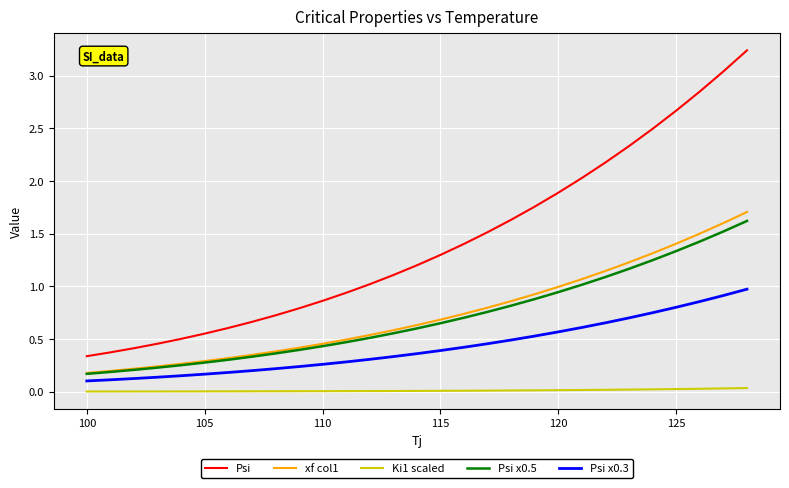

How many distinct data groups are displayed?

5